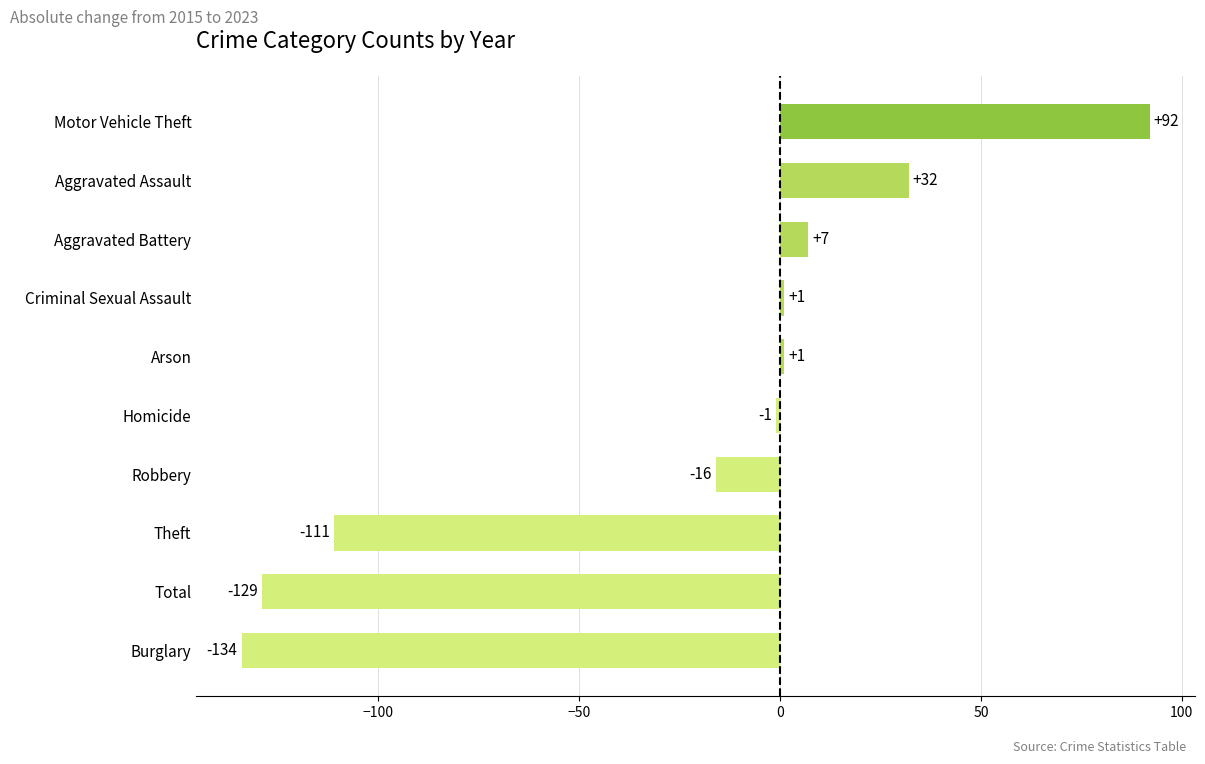

True or false: the data shows 1 at Criminal Sexual Assault.

True